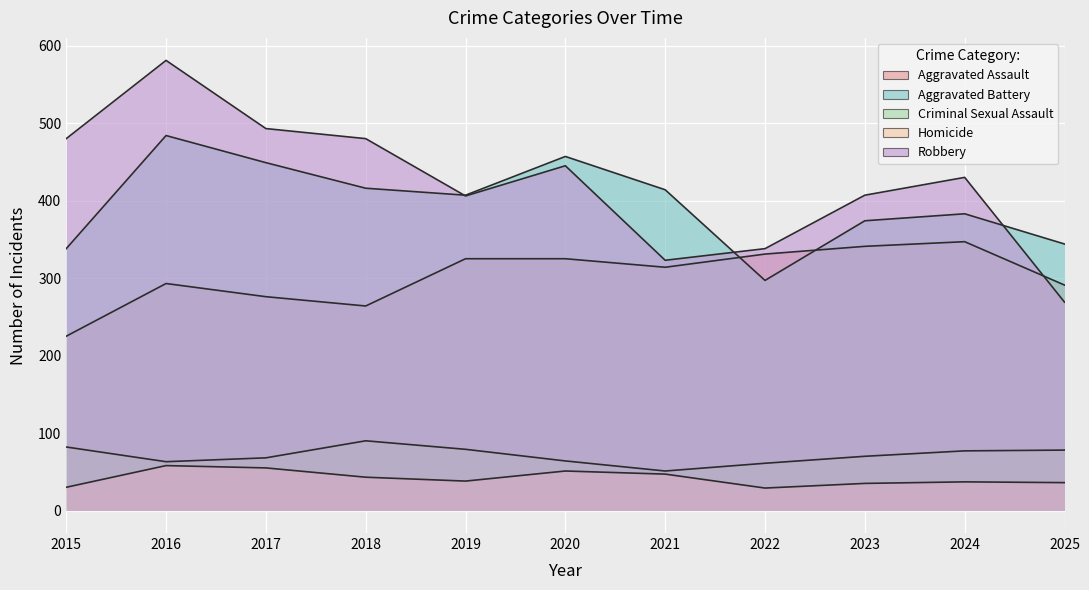

How many lines are shown in the chart?

5